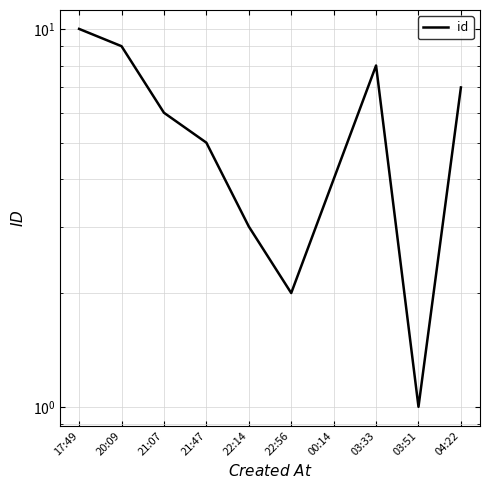

The chart shows a value of 5 at 22:14. True or false?

False